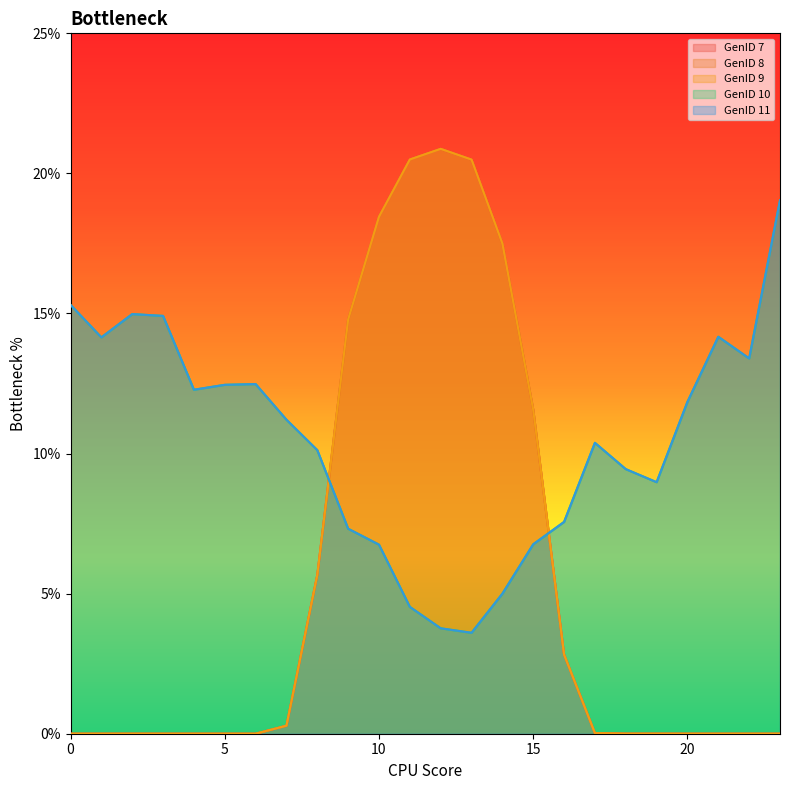

What are all the series names shown in the legend?

GenID 7, GenID 8, GenID 9, GenID 10, GenID 11